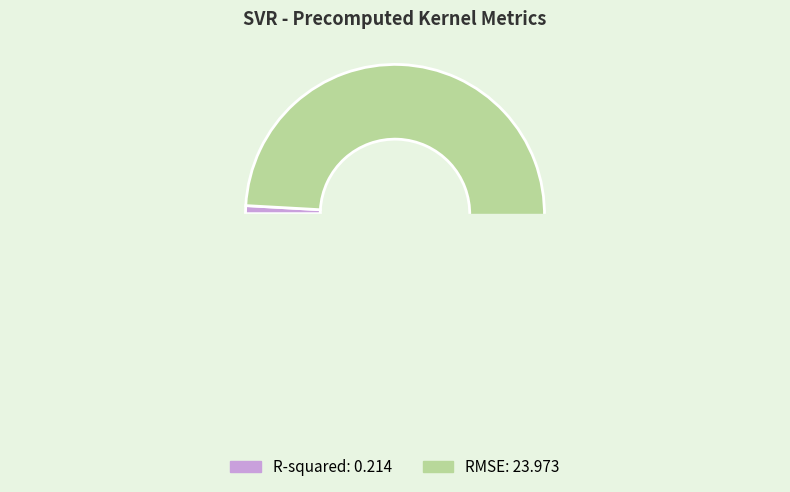

What is the change in value from R-squared to RMSE?

+23.8